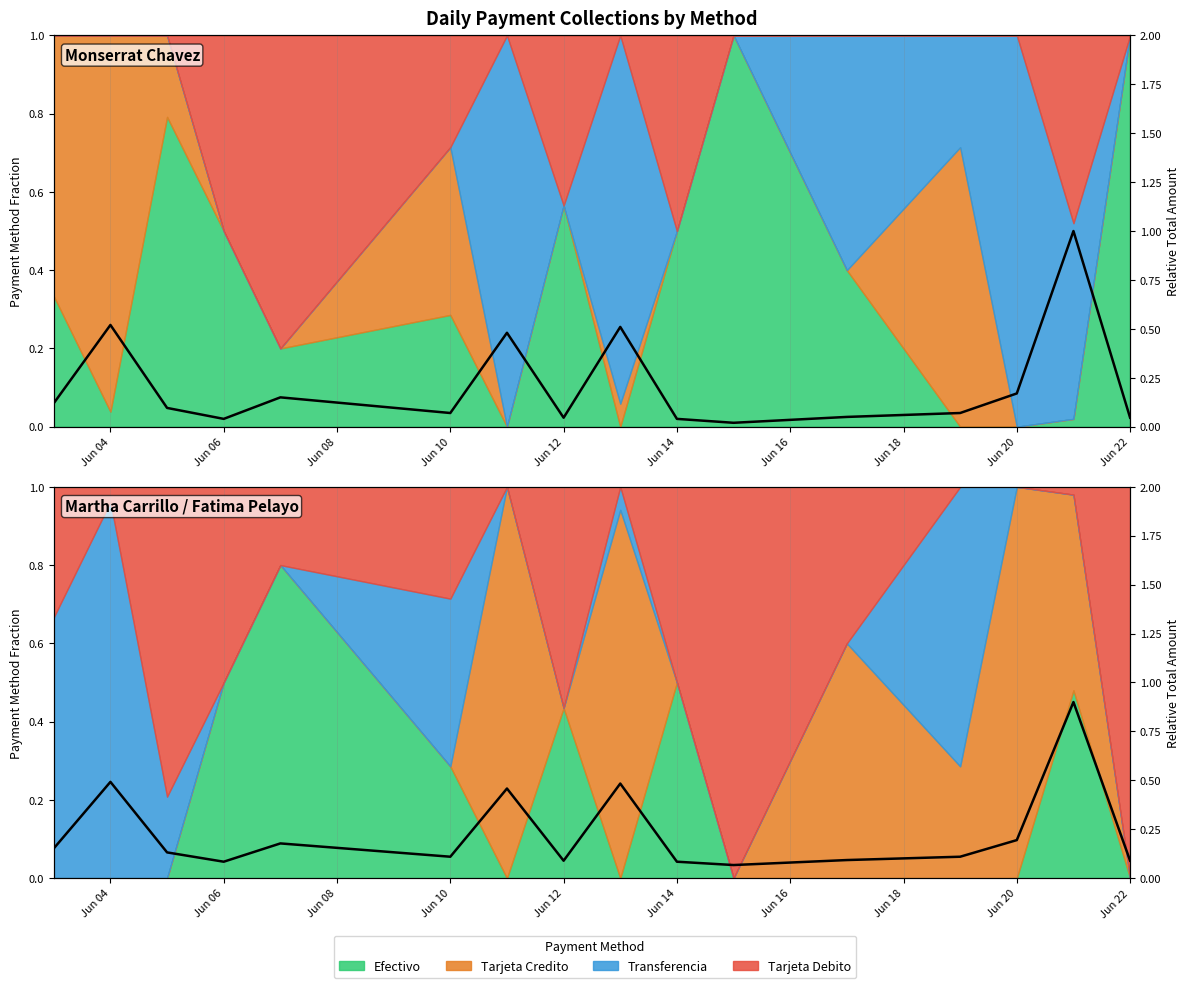

Is it true that the value at Jun 14 is 0.0?

False